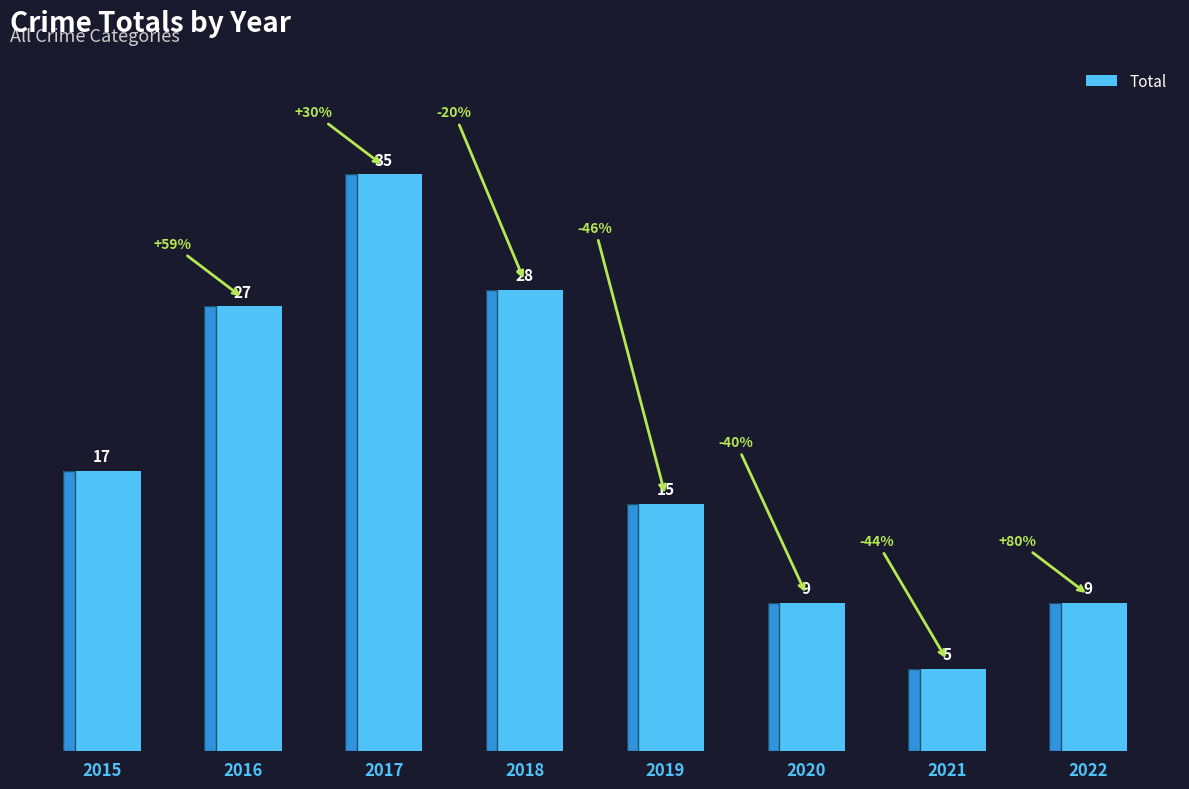

How many data points does each series have?

8